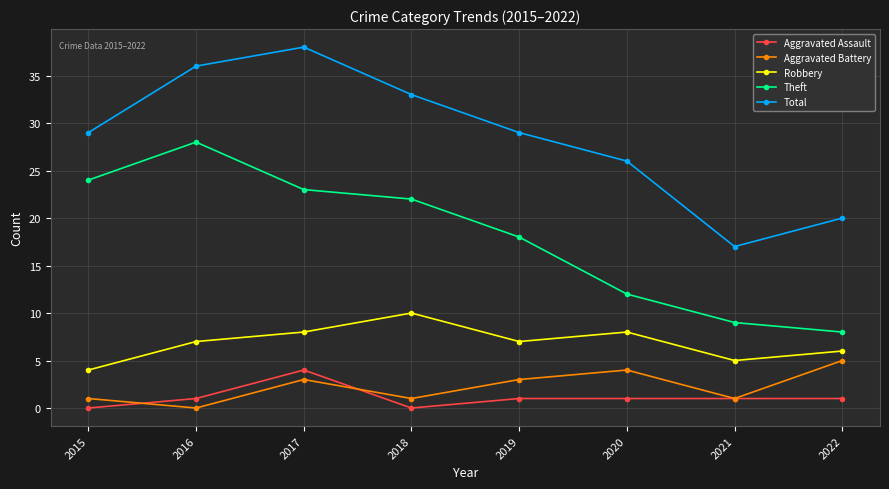

Does the chart have visible grid lines?

Yes